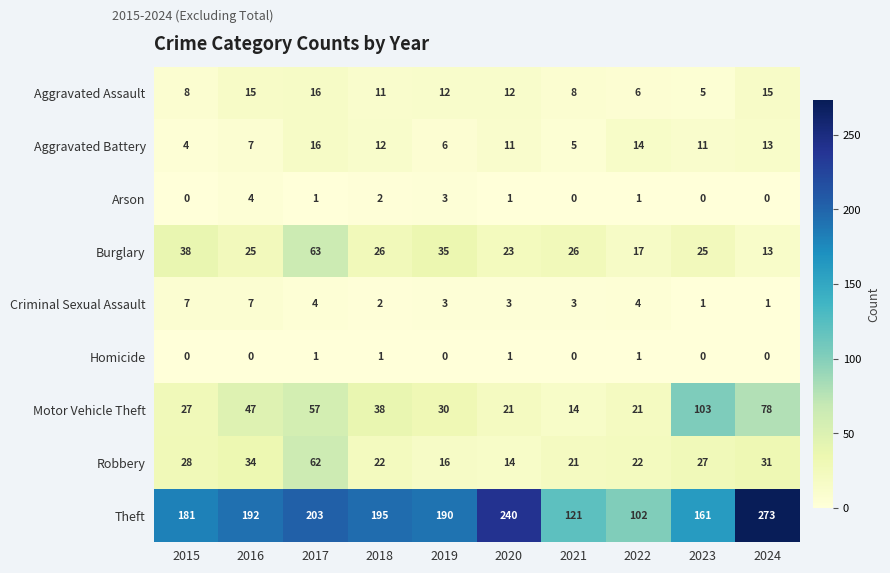

At which category does the chart reach its peak across all series?

2024